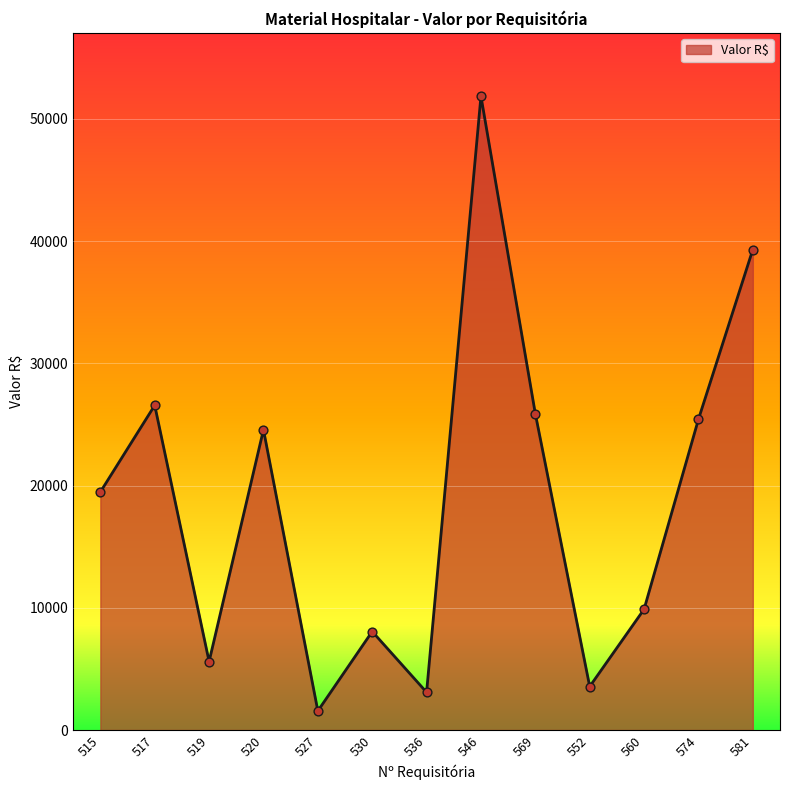

What is the ratio of the value at 552 to the value at 560?

0.4